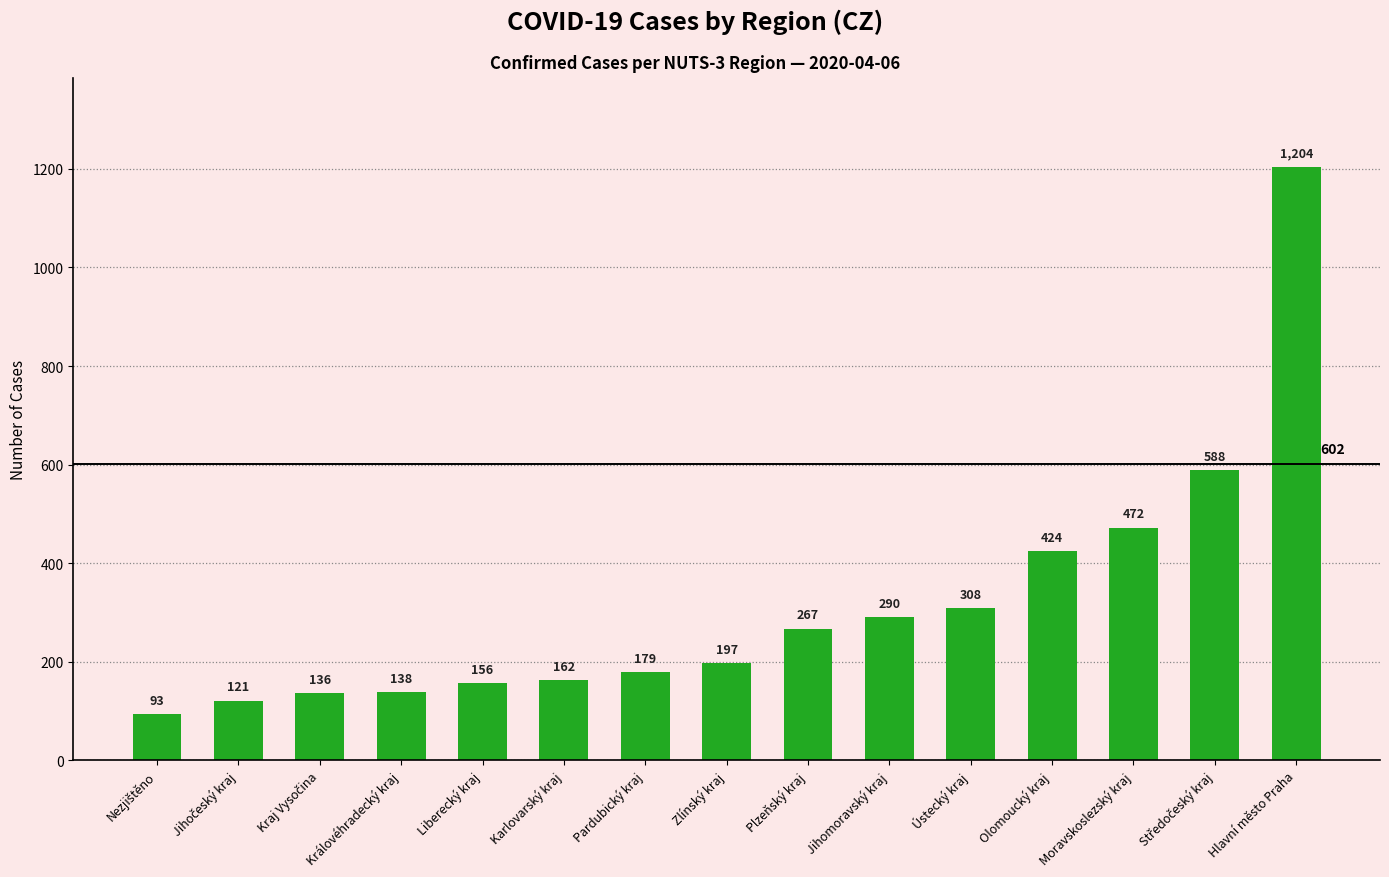

Reading left to right, what are all the values shown in this chart?

93	121	136	138	156	162	179	197	267	290	308	424	472	588	1204